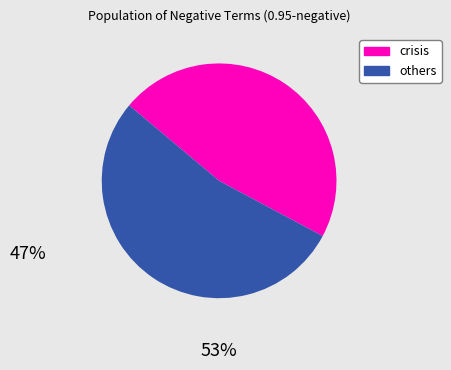

Is there a majority slice in this chart?

Yes